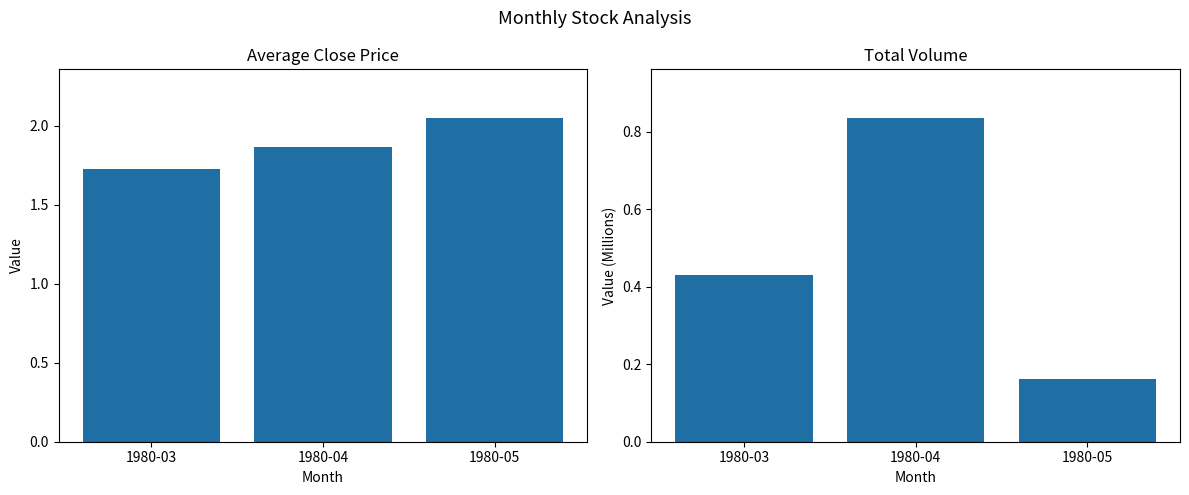

What is the total value across all series at 1980-03?

2.2